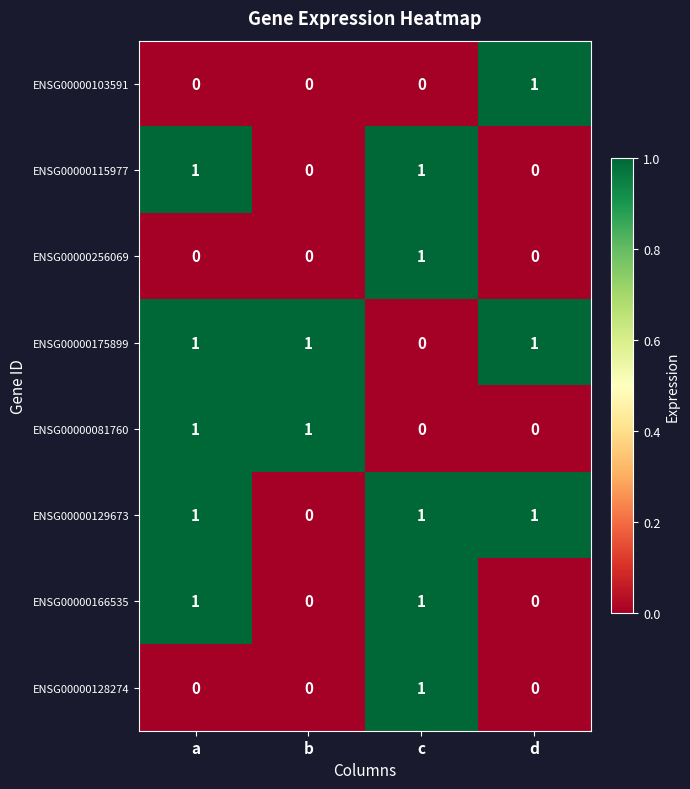

Which category has the highest value in the ENSG00000128274 series?

c